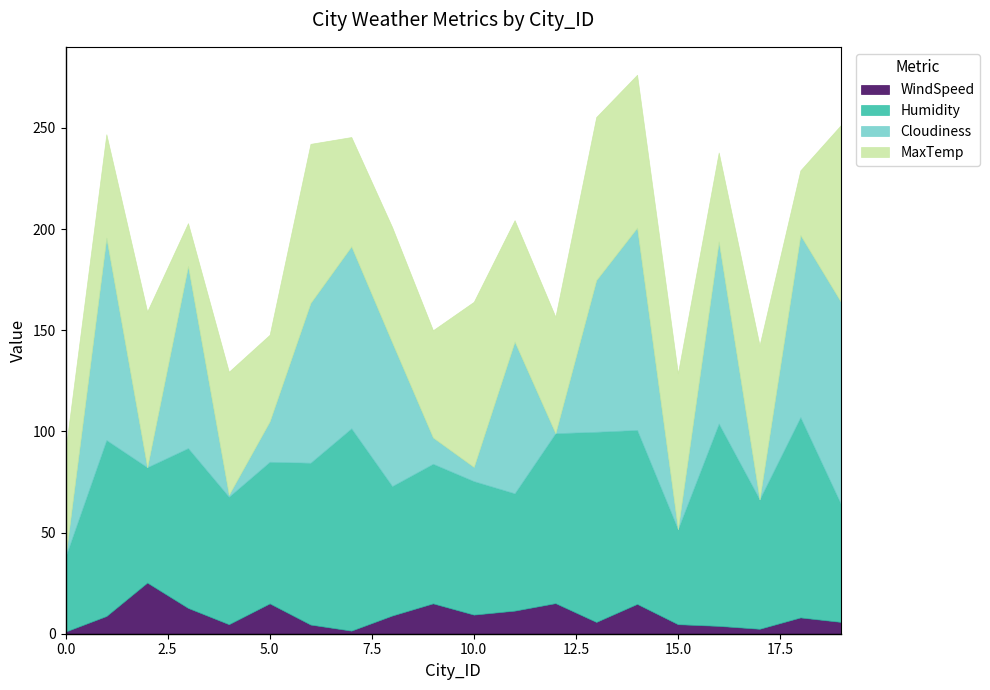

True or false: Cloudiness has a value of 90.0 at 16.

True